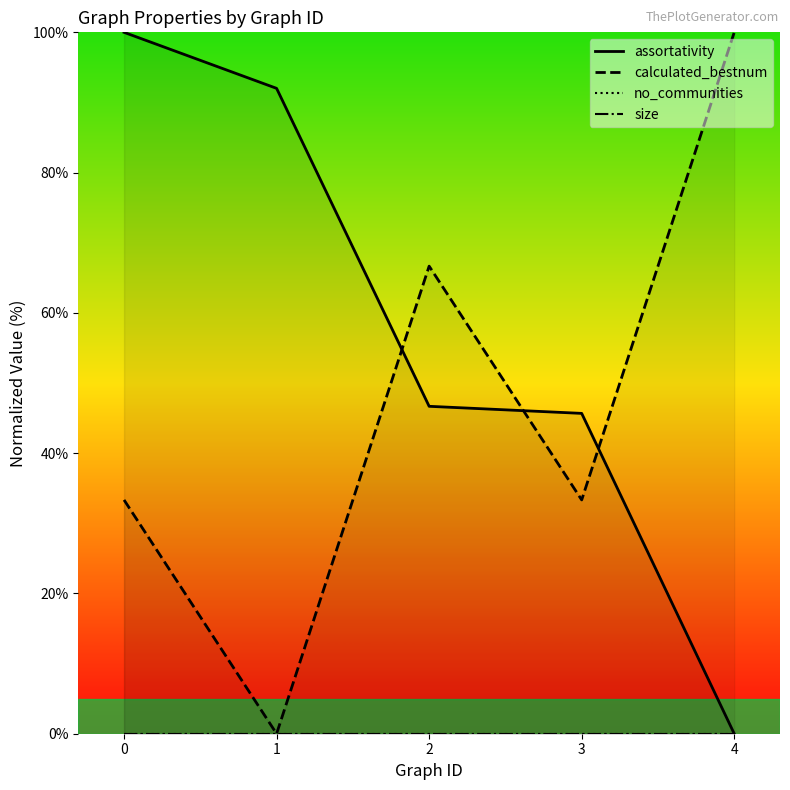

How many data points does each series have?

5